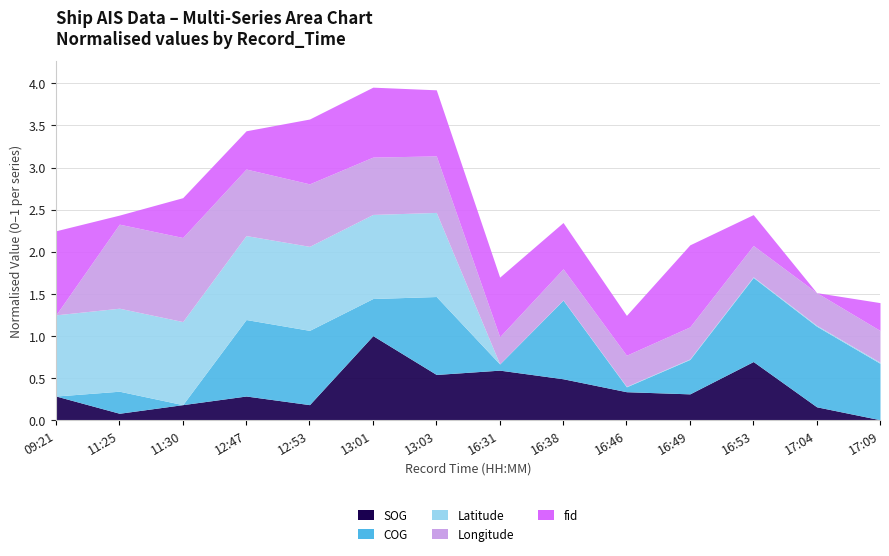

In Latitude, how many points are lower than both neighbors (excluding endpoints)?

1